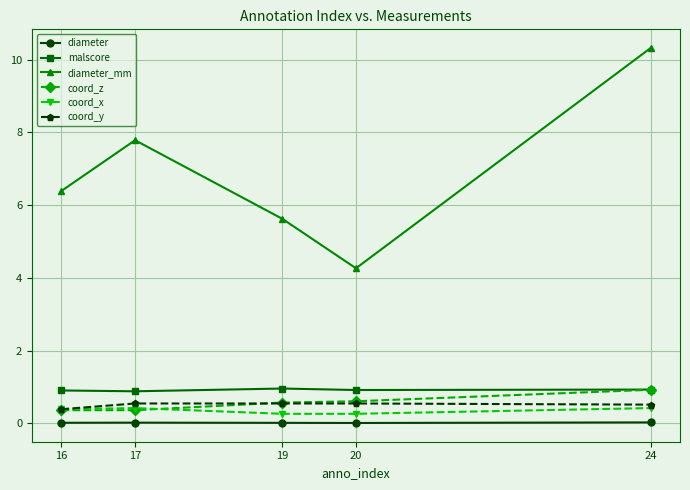

What is the spread (max minus min) of values at 17?

7.8